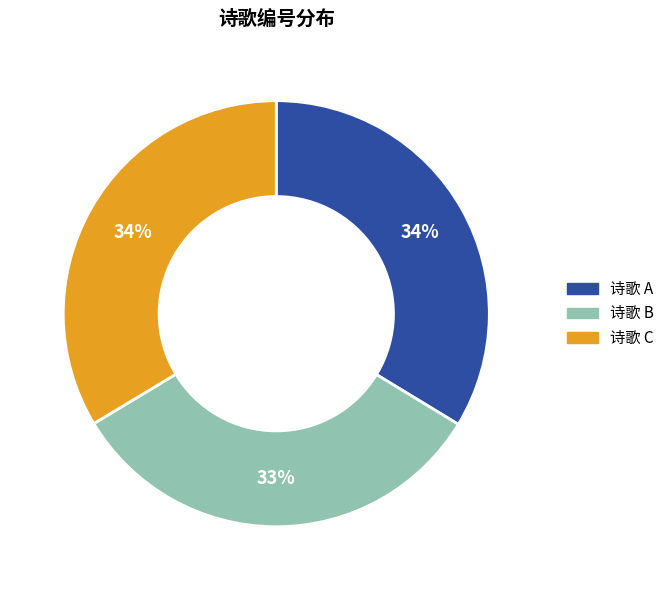

Is there a majority slice in this chart?

No